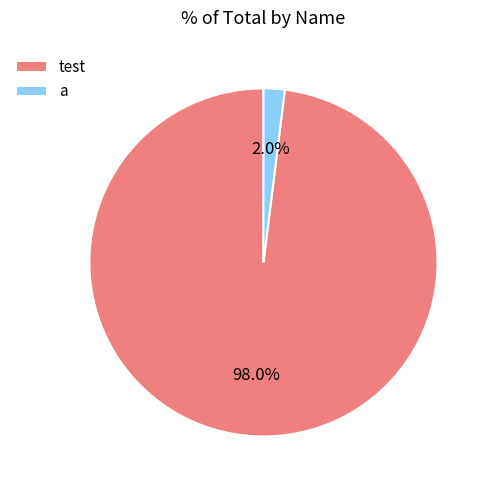

What percentage is the a slice, to the nearest percent?

2%